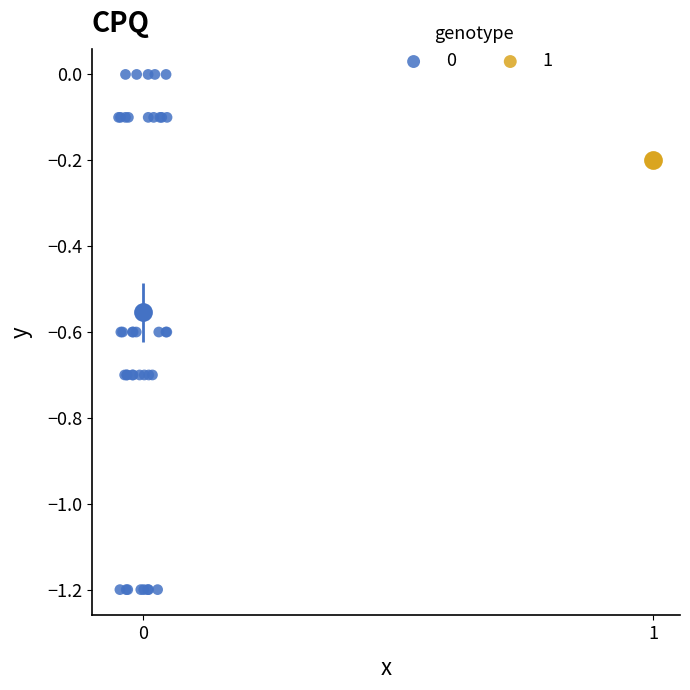

Which series reaches the minimum Y coordinate?

0